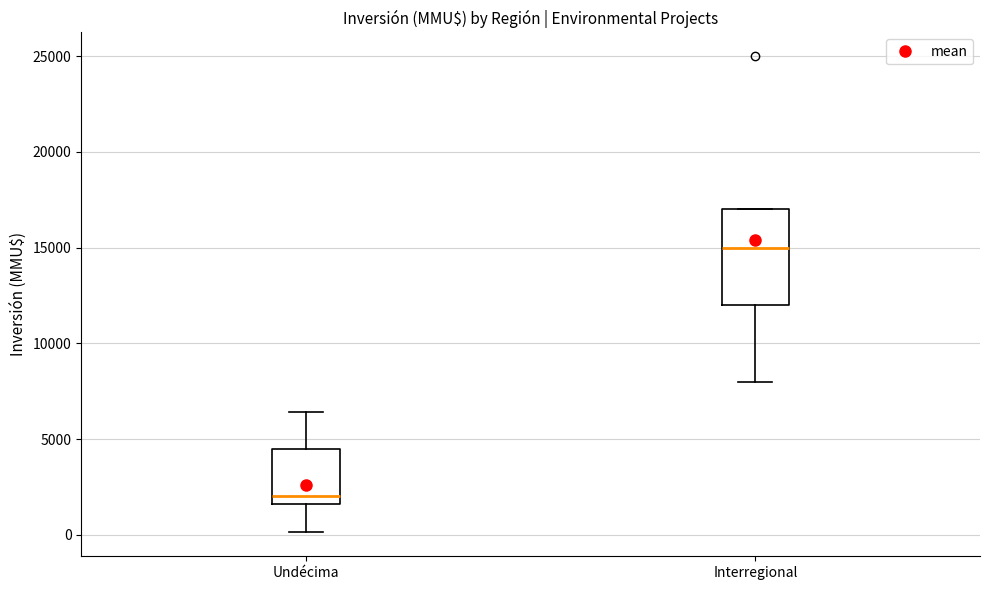

Comparing the boxes themselves (not the whiskers), which one is the tallest?

Interregional